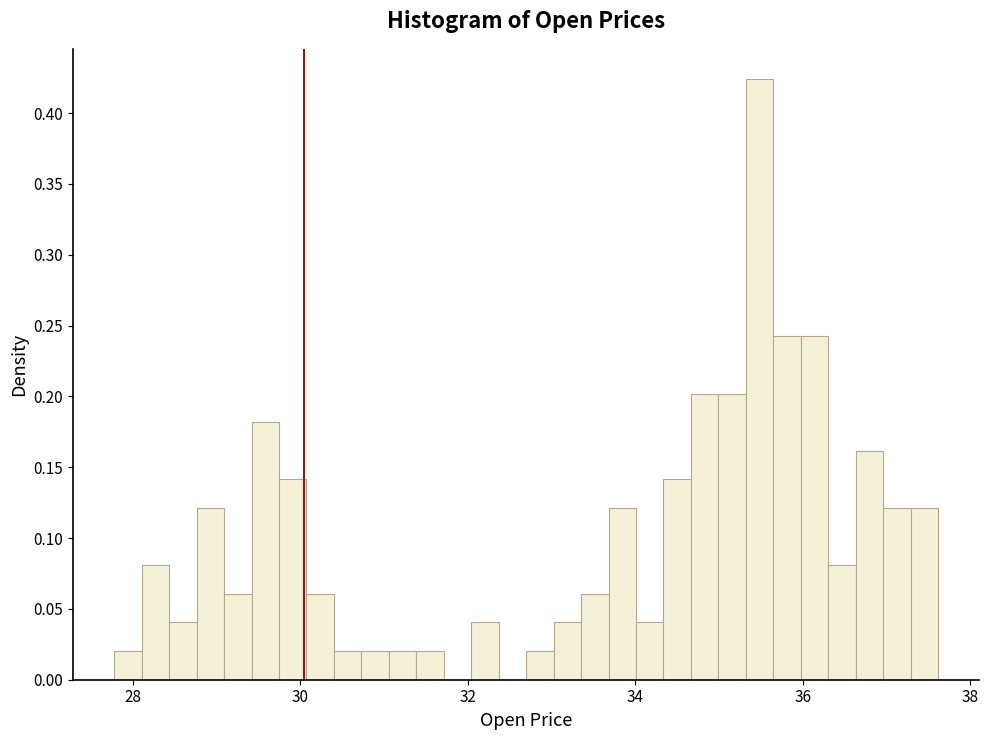

Around what value on the x-axis is the tallest bar? Give the approximate position of its centre, as read against the axis.

35.4